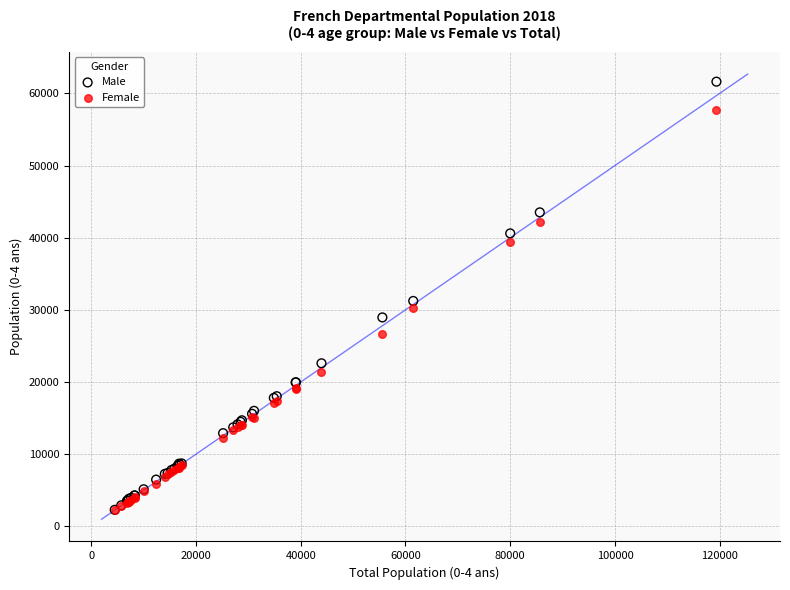

Which series has the largest Y range (max minus min)?

Male